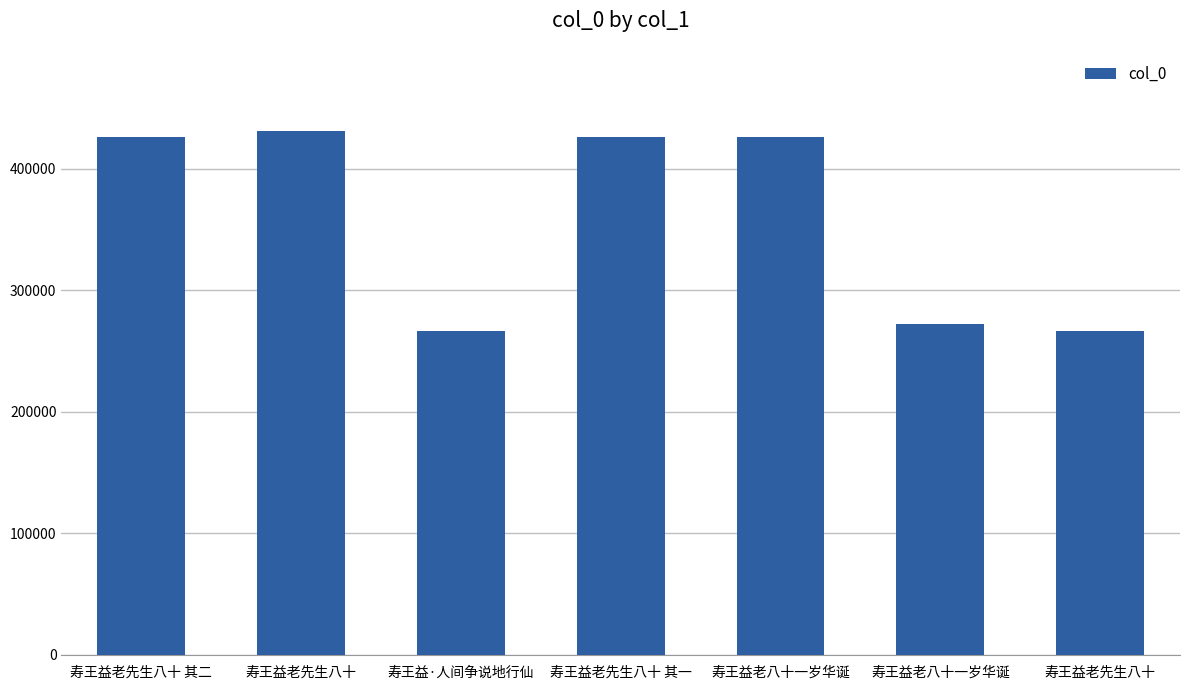

Approximately how many times larger is the value at 寿王益老先生八十 其二 compared to 寿王益·人间争说地行仙?

1.6